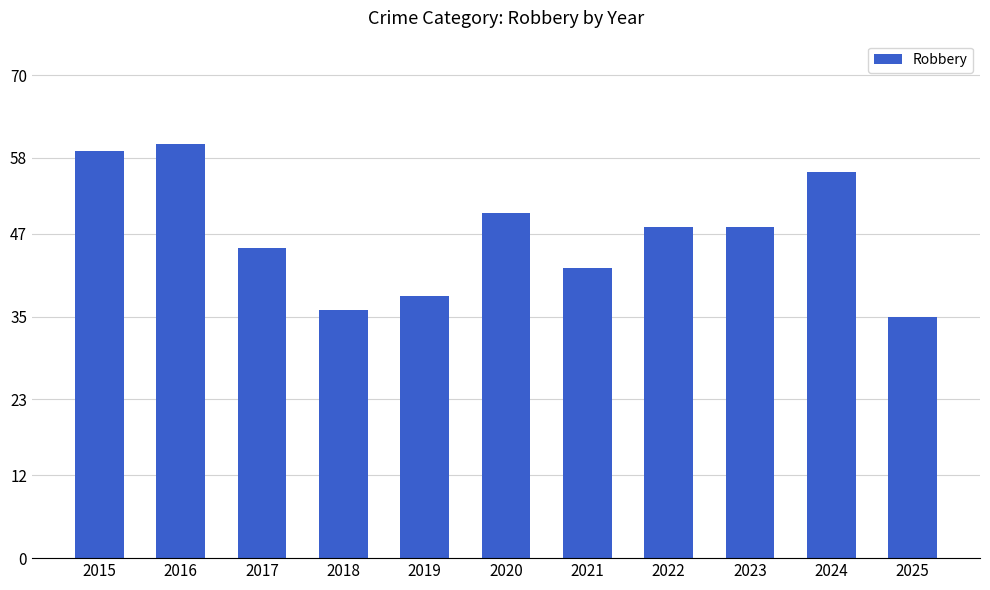

How many values are below 48?

5